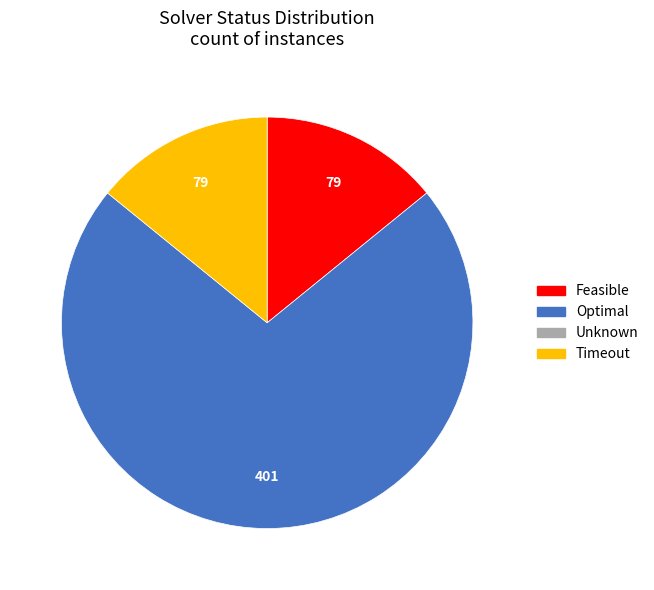

Does any single category account for the majority?

Yes